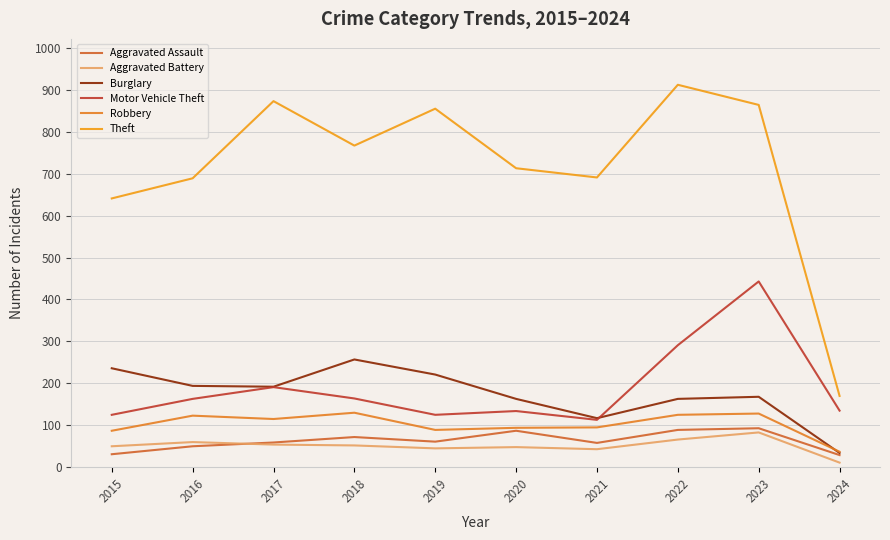

Is the value of Burglary at 2022 greater than the value of Motor Vehicle Theft at 2022?

No